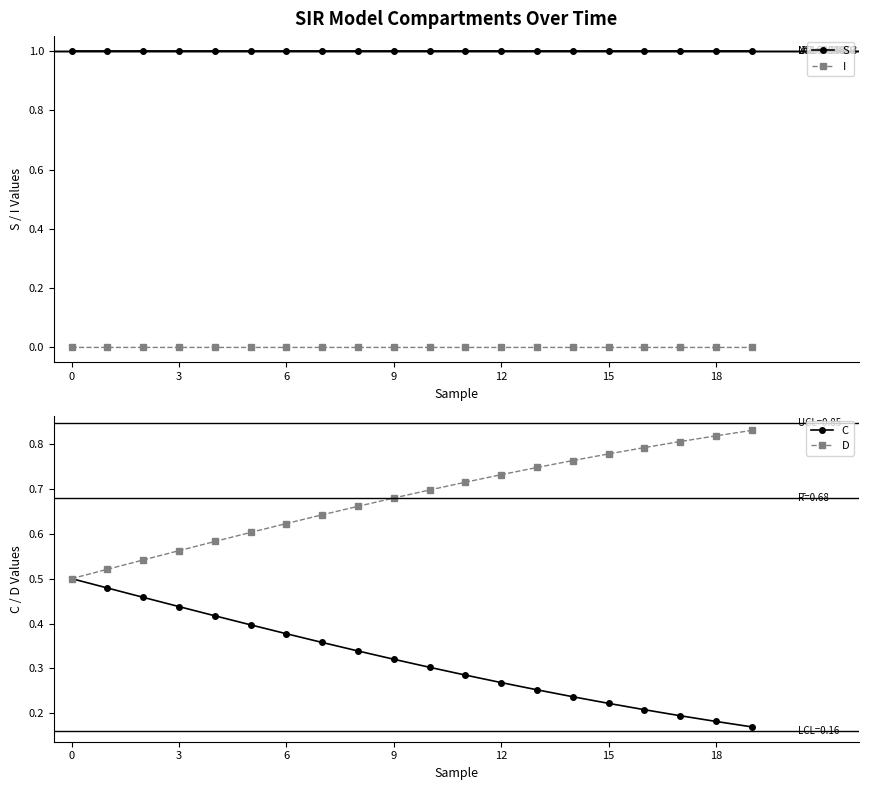

Is it true that D equals 1.2 at 17?

False